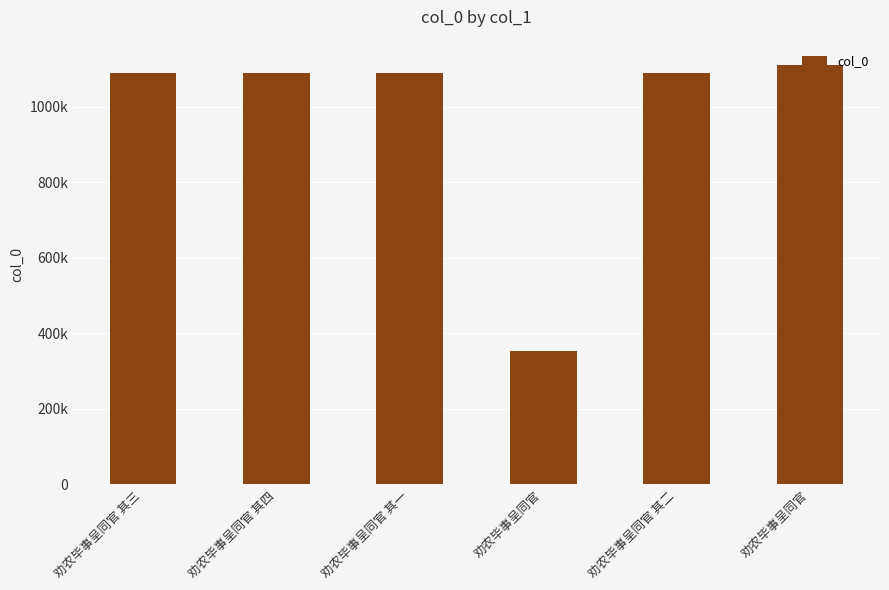

Are the bars horizontal?

No